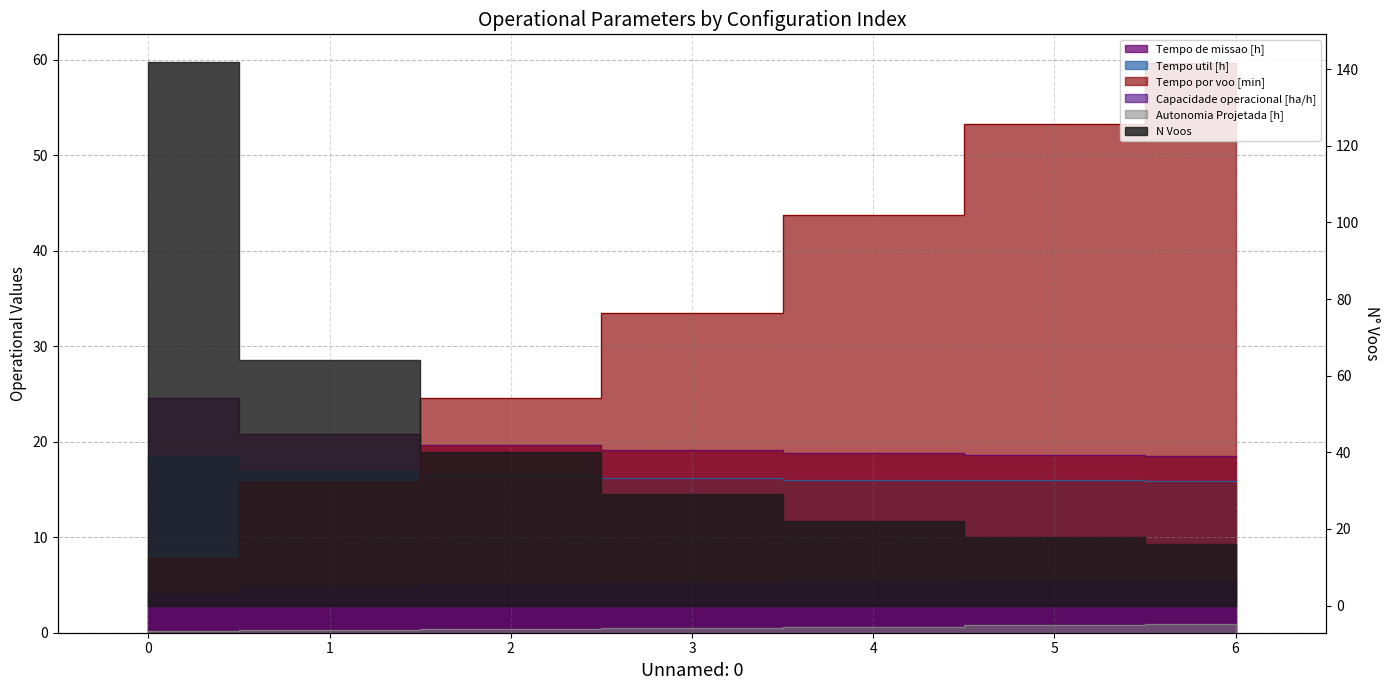

True or false: Autonomia Projetada [h] and Tempo util [h] intersect in this chart.

False